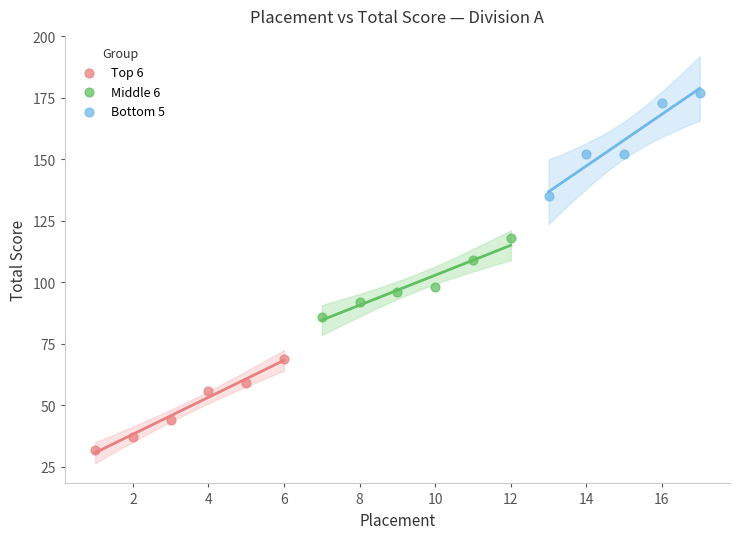

Which series has the largest Y range (max minus min)?

Bottom 5